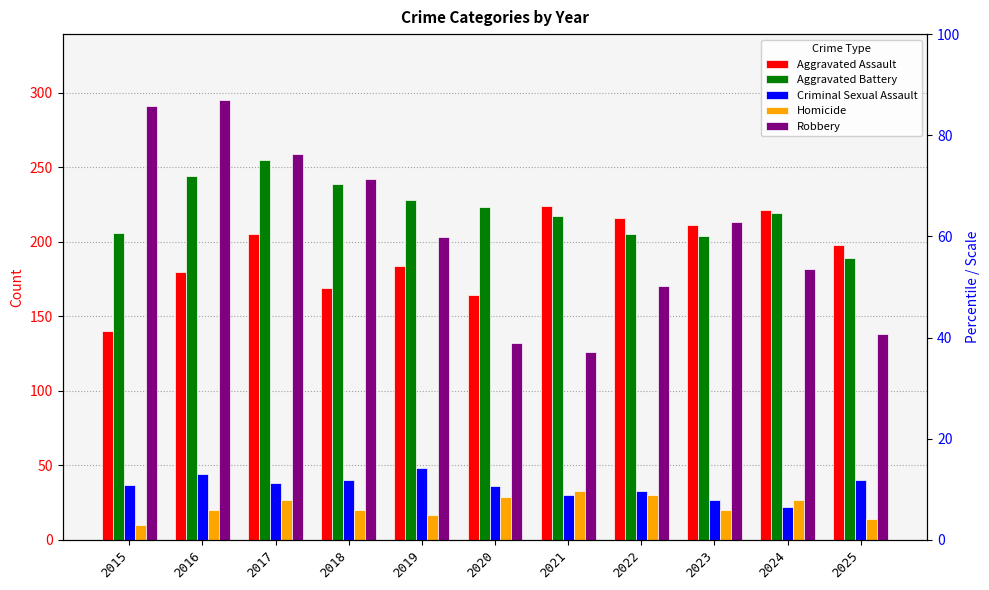

Reading left to right, list all the values displayed in this chart.

Aggravated Assault: 2015=140	2016=180	2017=205	2018=169	2019=184	2020=164	2021=224	2022=216	2023=211	2024=221	2025=198
Aggravated Battery: 2015=206	2016=244	2017=255	2018=239	2019=228	2020=223	2021=217	2022=205	2023=204	2024=219	2025=189
Criminal Sexual Assault: 2015=37	2016=44	2017=38	2018=40	2019=48	2020=36	2021=30	2022=33	2023=27	2024=22	2025=40
Homicide: 2015=10	2016=20	2017=27	2018=20	2019=17	2020=29	2021=33	2022=30	2023=20	2024=27	2025=14
Robbery: 2015=291	2016=295	2017=259	2018=242	2019=203	2020=132	2021=126	2022=170	2023=213	2024=182	2025=138